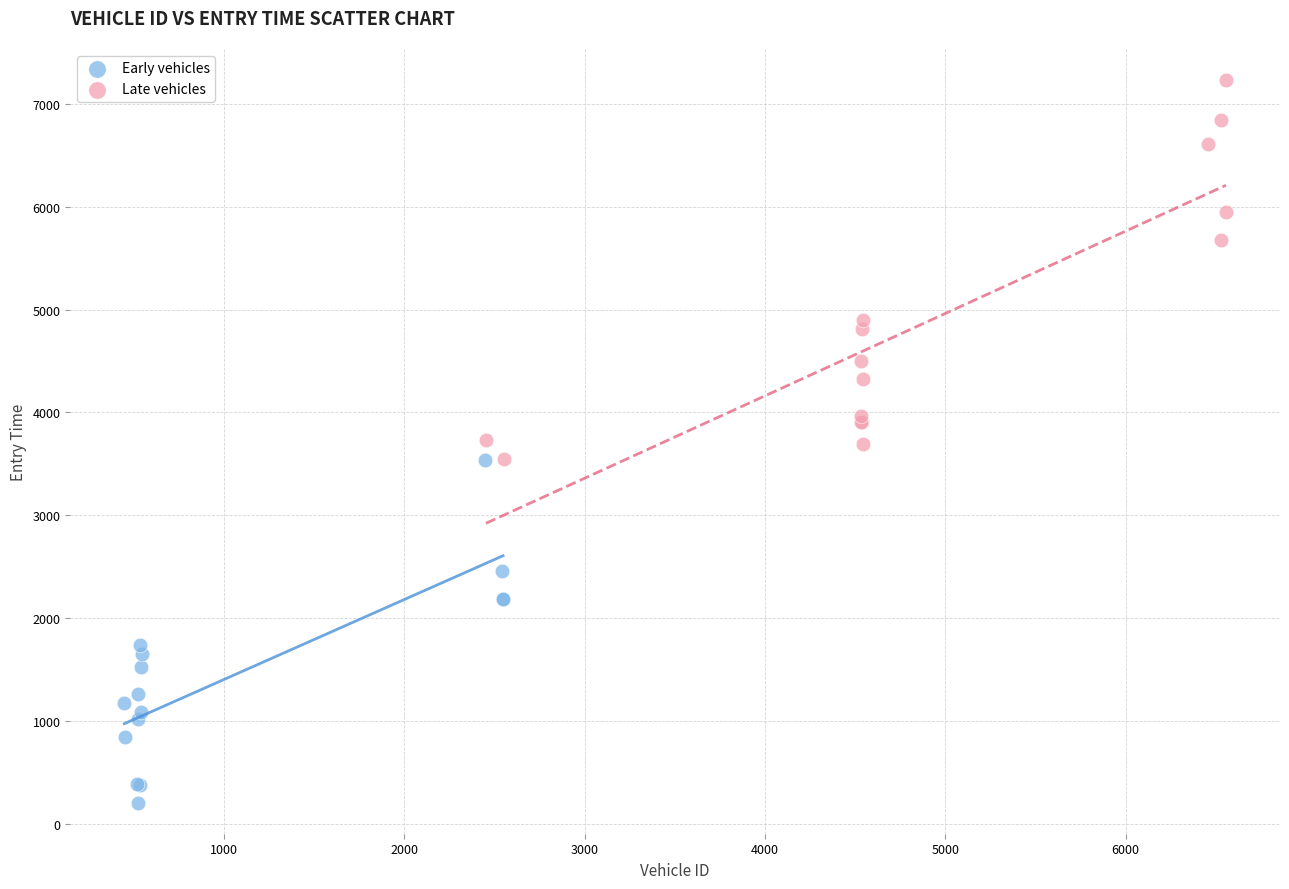

Which series contains the lowest Y value?

Early vehicles